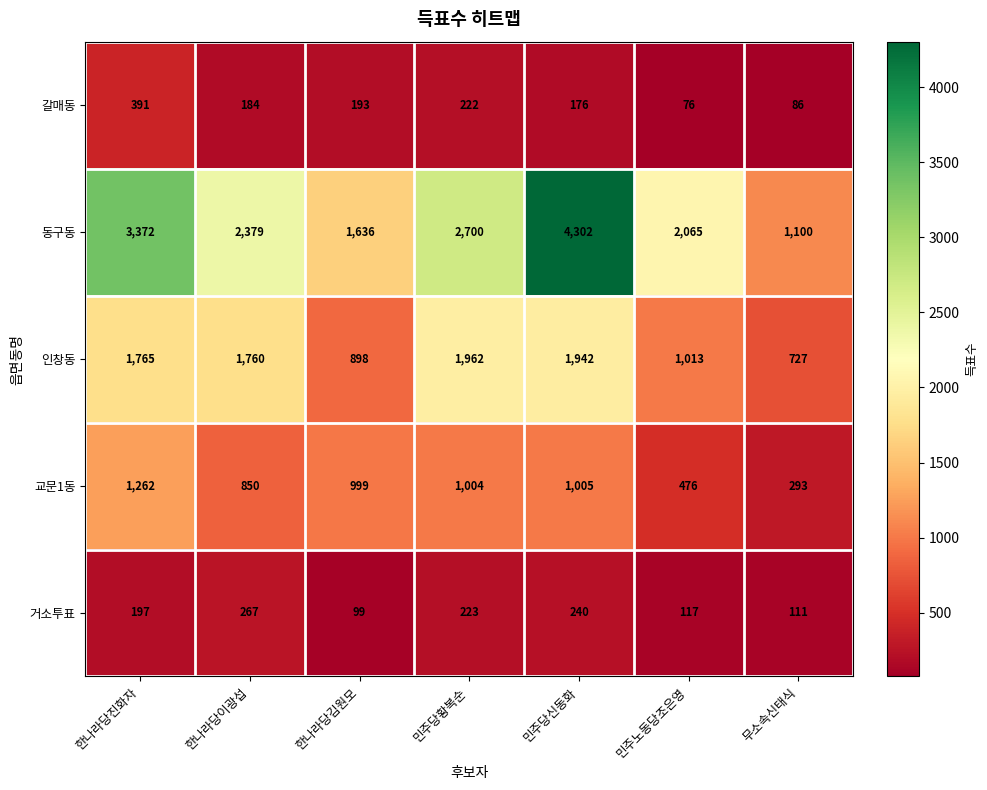

What value does the 갈매동 series have at 한나라당이광섭, to the nearest 10?

180